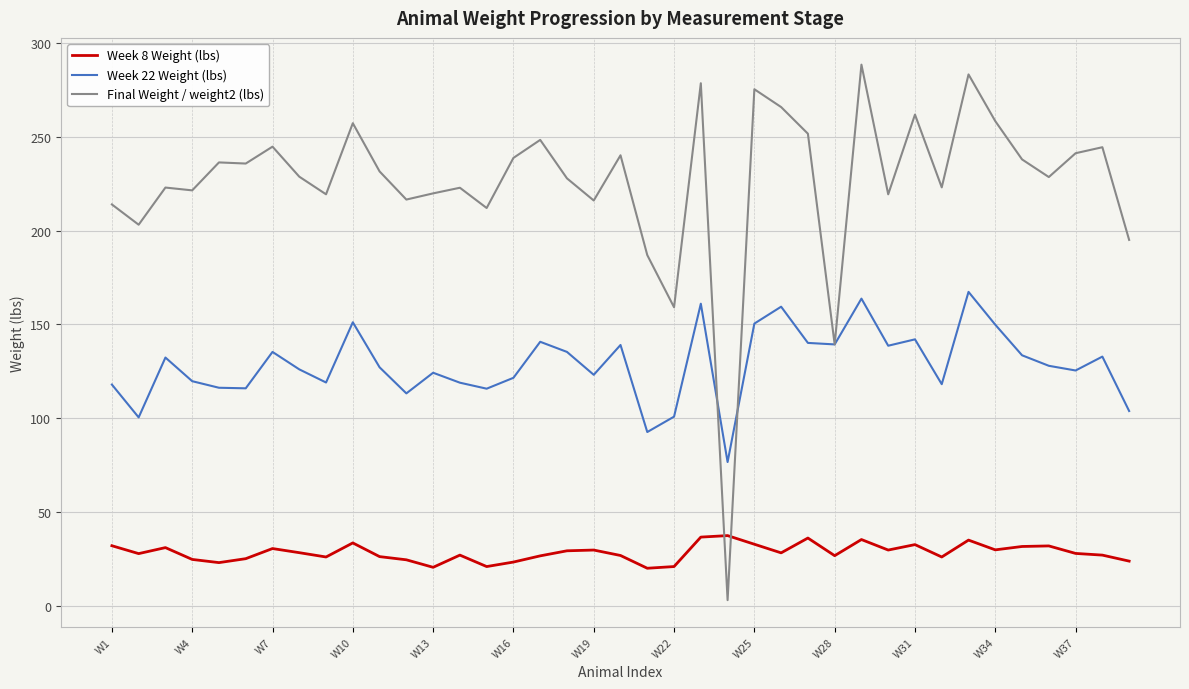

True or false: Week 8 Weight (lbs) and Final Weight / weight2 (lbs) intersect in this chart.

True